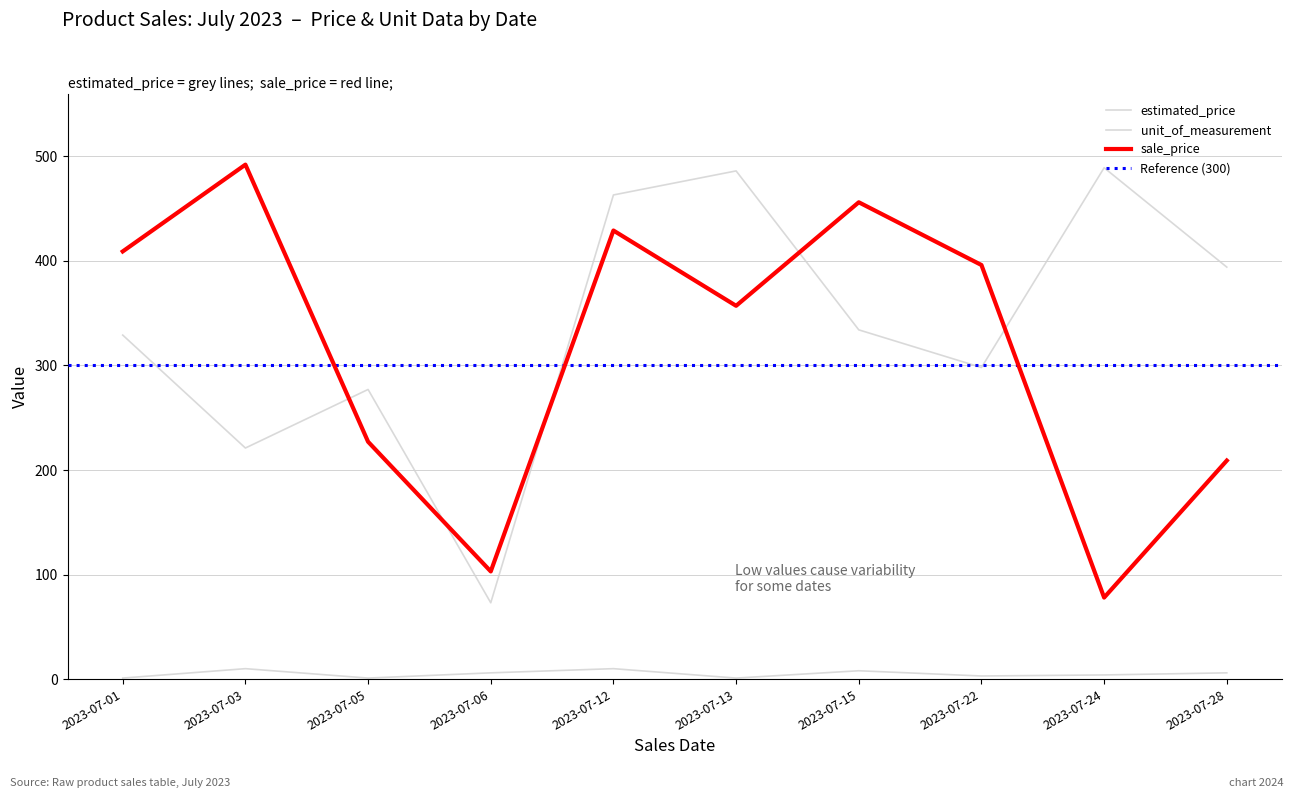

The value of estimated_price at 2023-07-03 is 334. True or false?

False